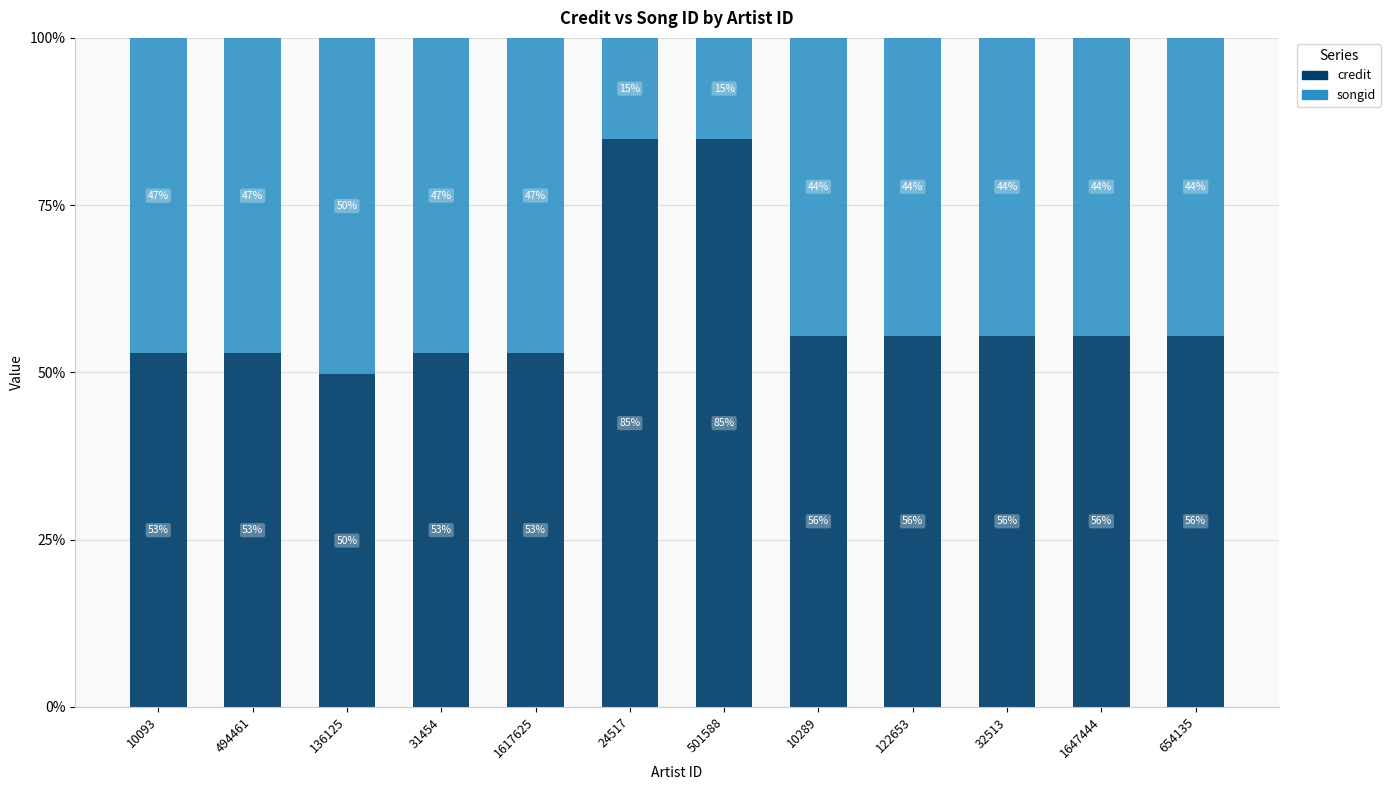

Rank the series by their maximum value, from lowest to highest.

songid, credit